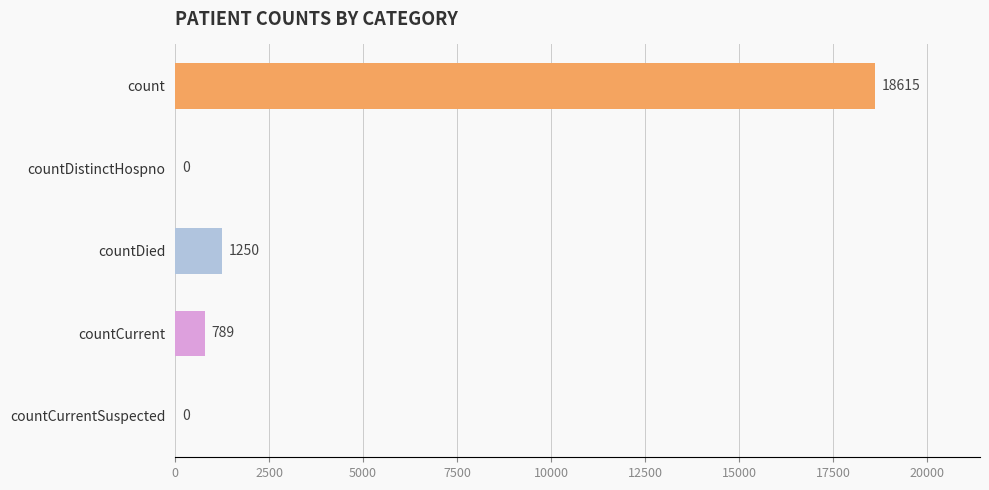

How many positive values are there?

3